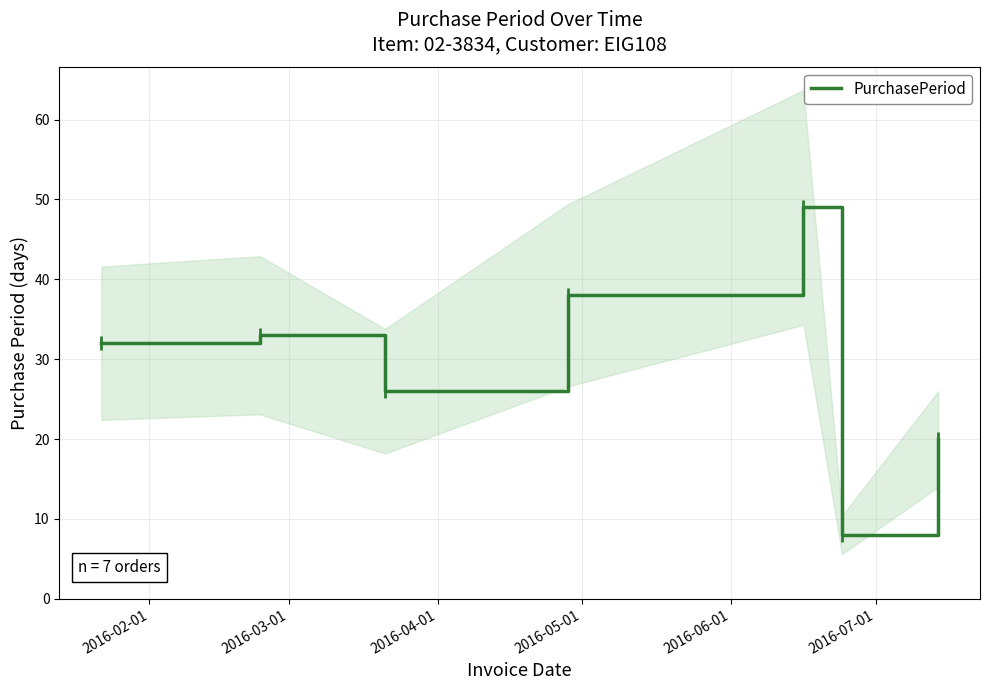

What is the lowest value of the PurchasePeriod series?

8